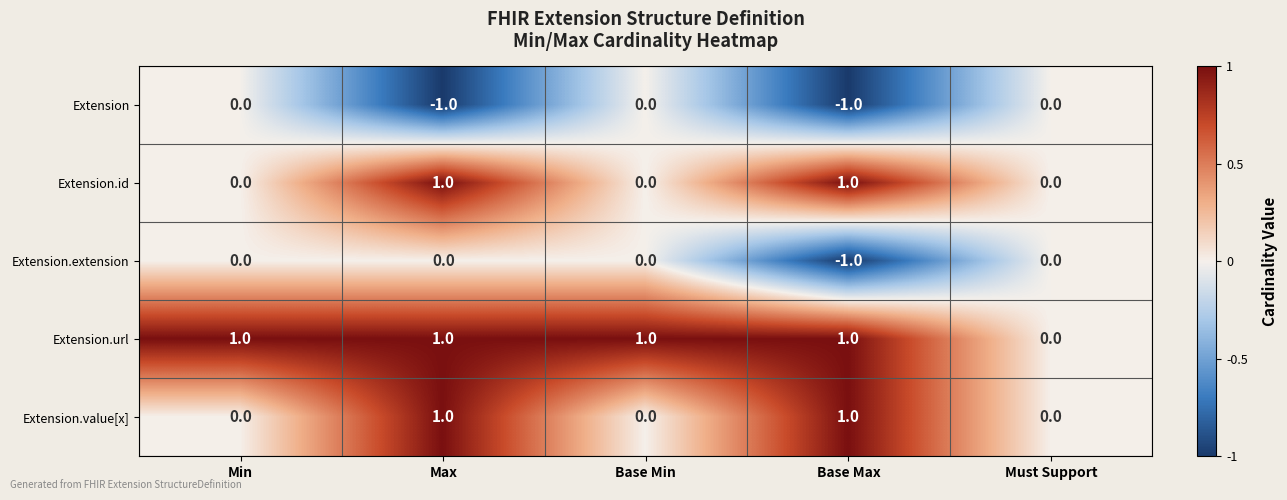

The Extension series shows 0 at Min. True or false?

True